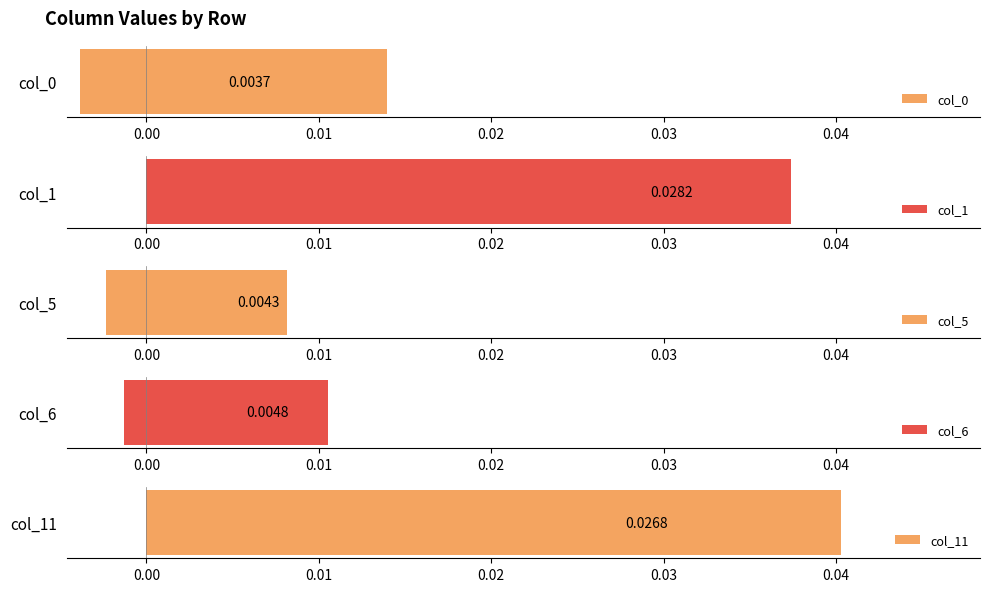

How many series are shown in this chart?

5